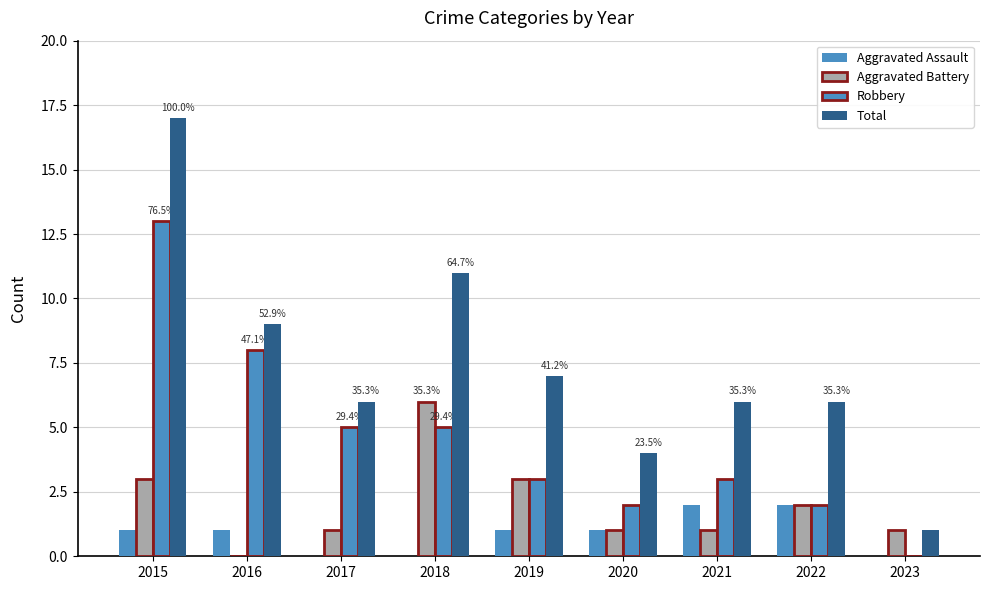

At how many categories does at least one series exceed 15?

1